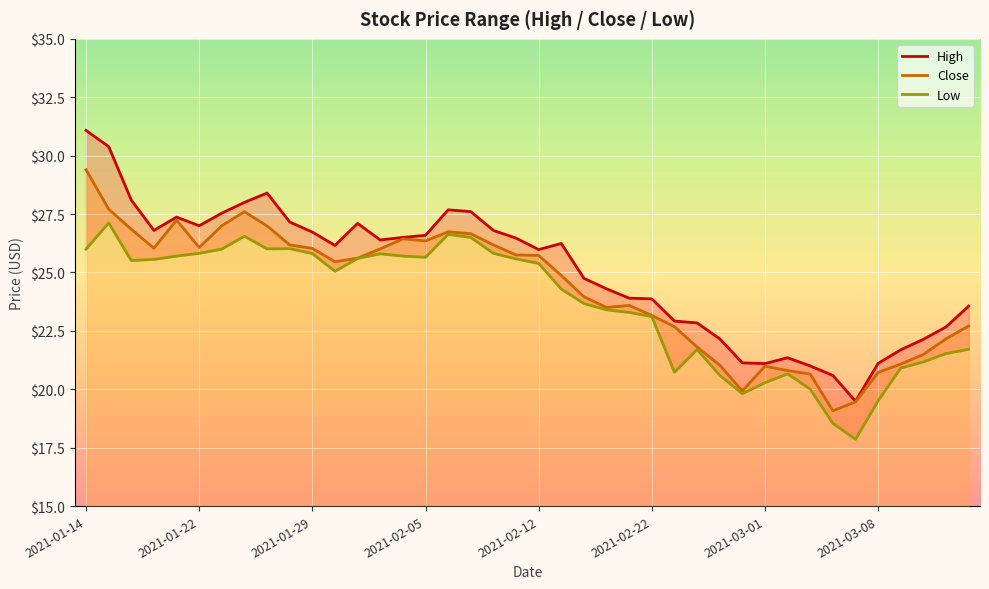

What is the difference between the maximum and minimum values in the High series?

11.6